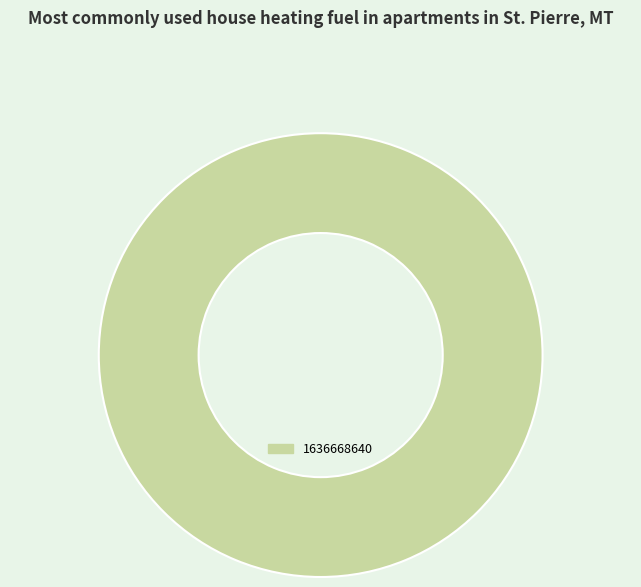

How many segments does this pie chart have?

1